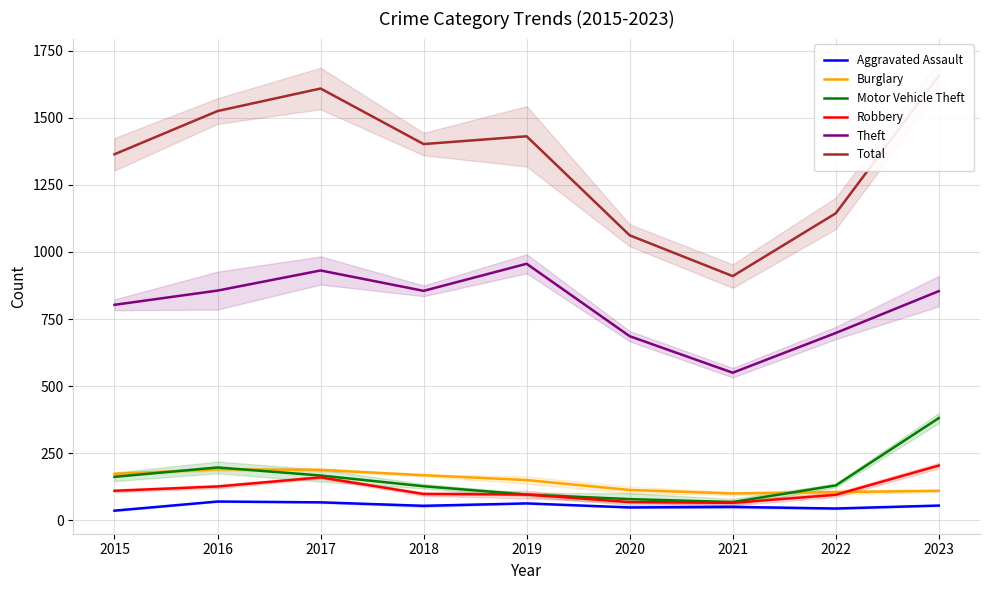

True or false: Total and Robbery intersect in this chart.

False